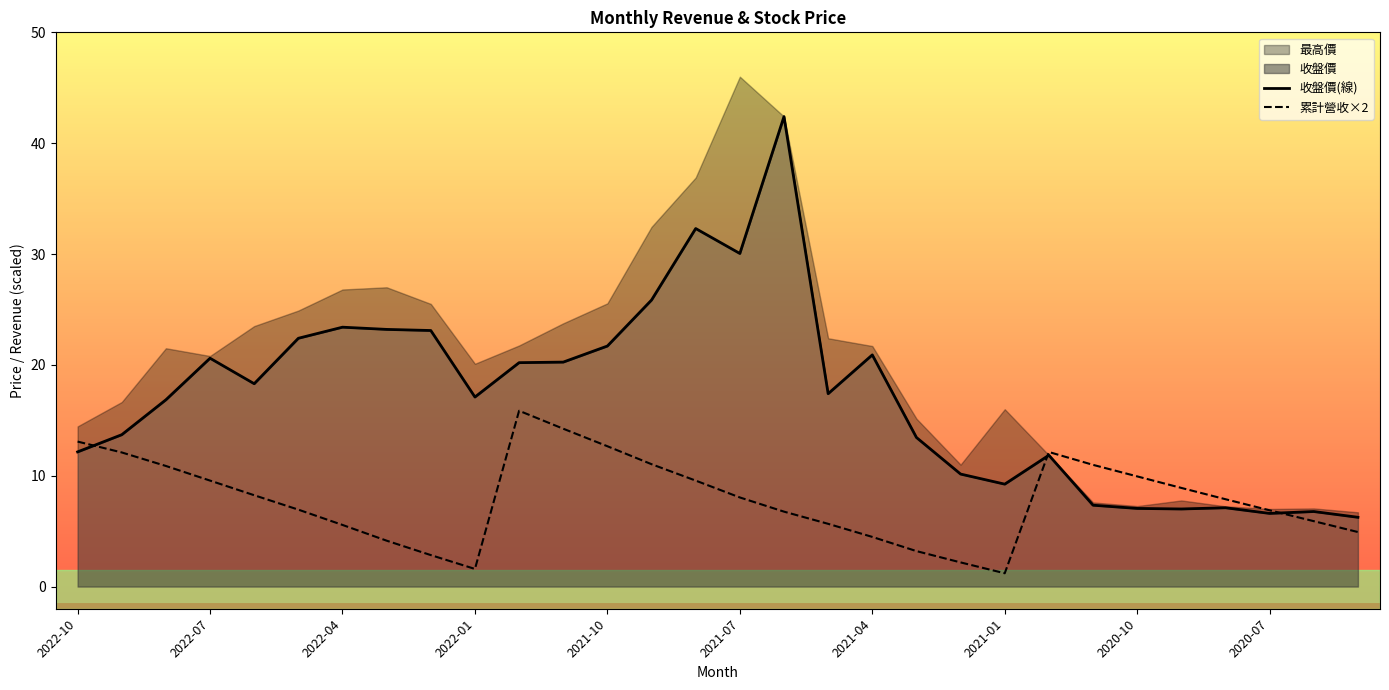

Which has a higher value, 2021-11 or 2021-03?

2021-11